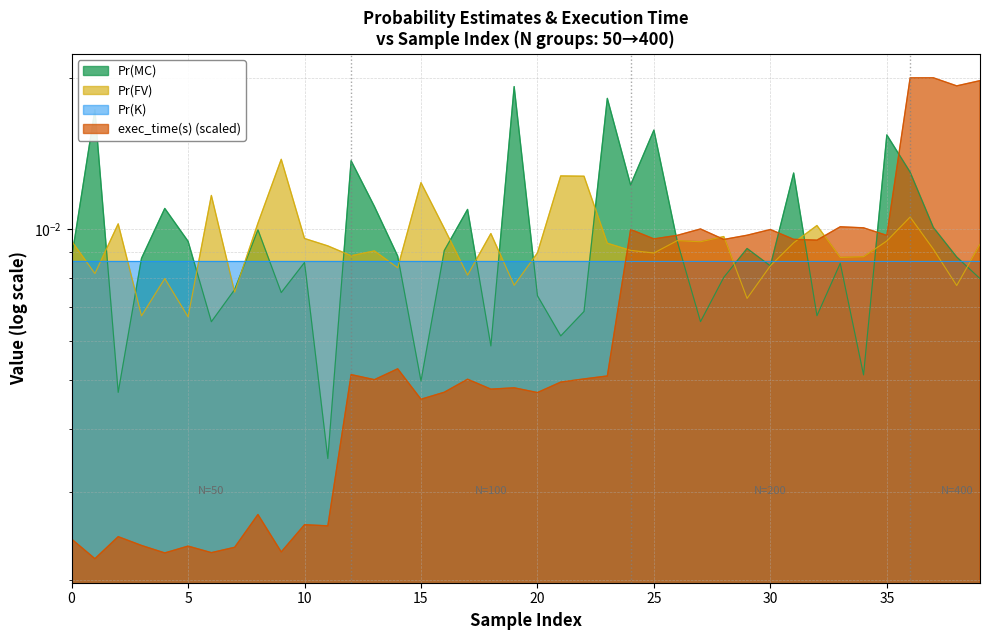

In Pr(MC), how many points are lower than both neighbors (excluding endpoints)?

12